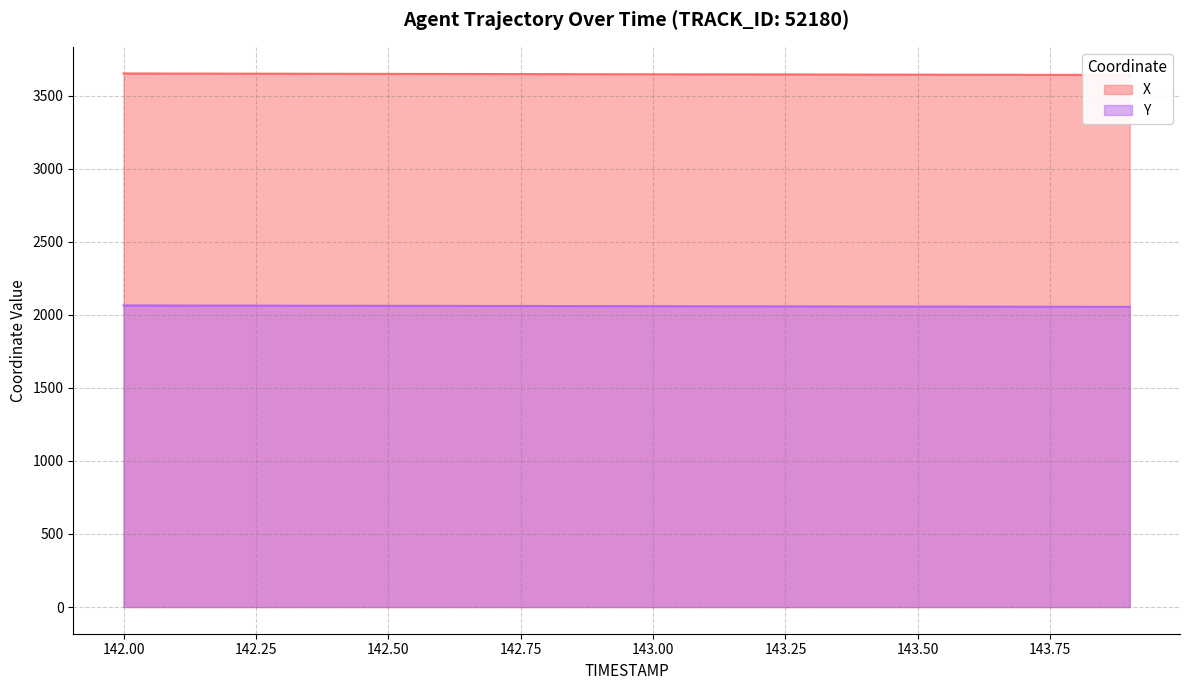

Is the value of X at 143.2 greater than the value of Y at 143.4?

Yes